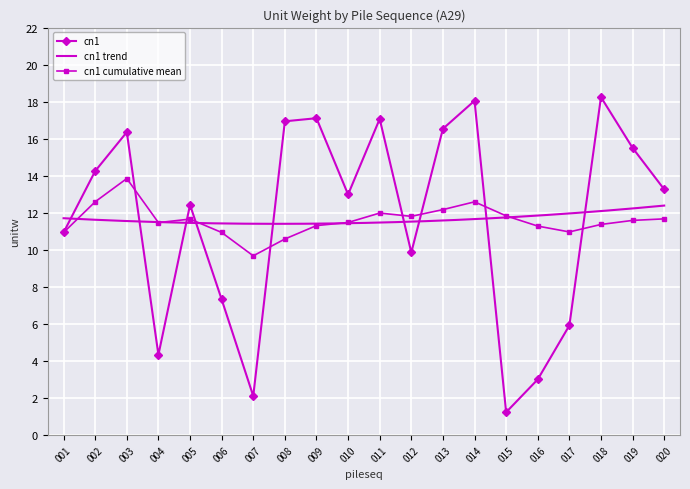

List the labels in order of value, smallest first.

015, 007, 016, 004, 017, 006, 012, 001, 005, 010, 020, 002, 019, 003, 013, 008, 011, 009, 014, 018